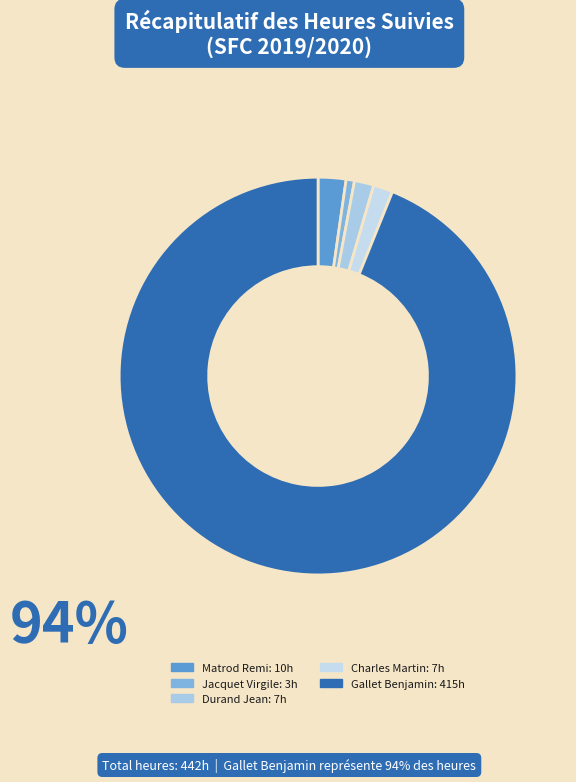

How many segments does this pie chart have?

5